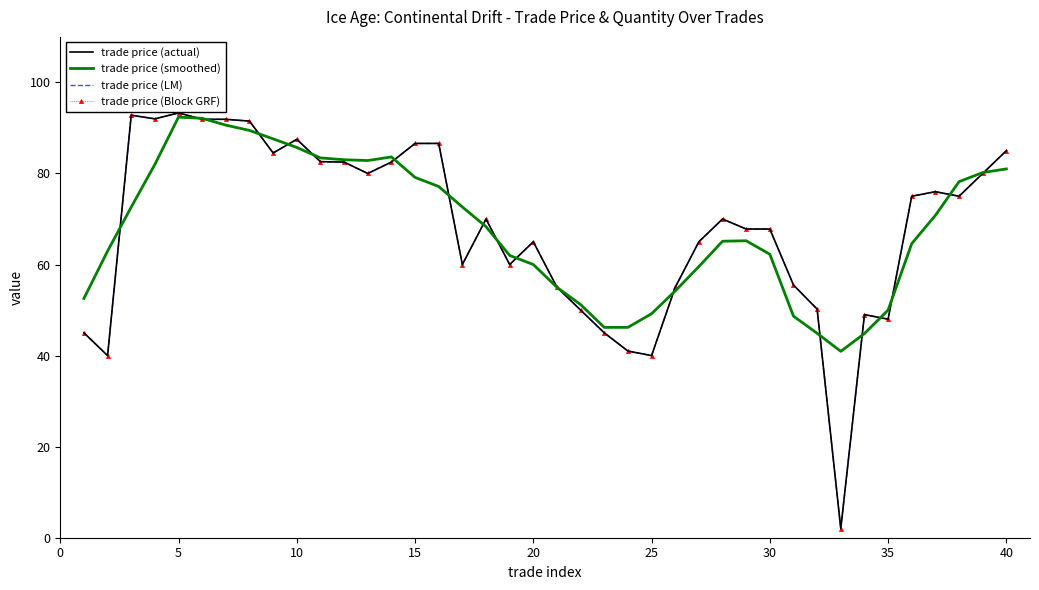

At how many categories does at least one series exceed 21?

40